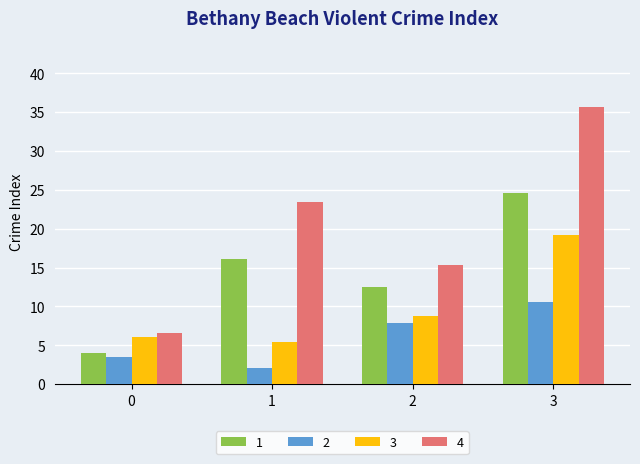

What is the lowest value of the 4 series?

6.6